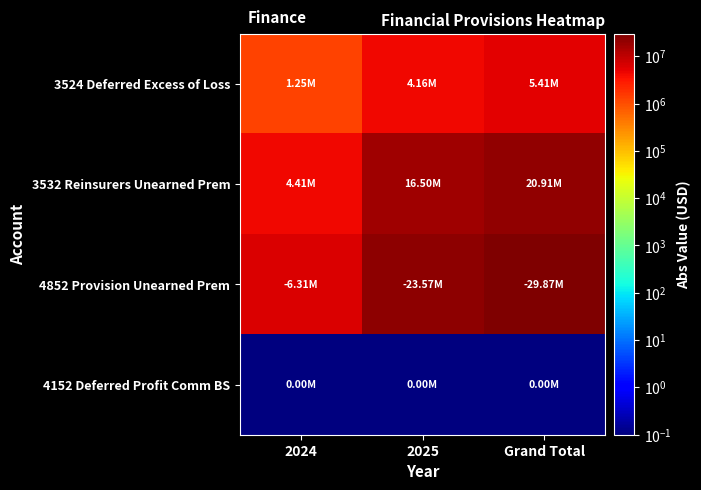

Between 2024 and Grand Total, which series saw the biggest shift?

4852 Provision Unearned Prem